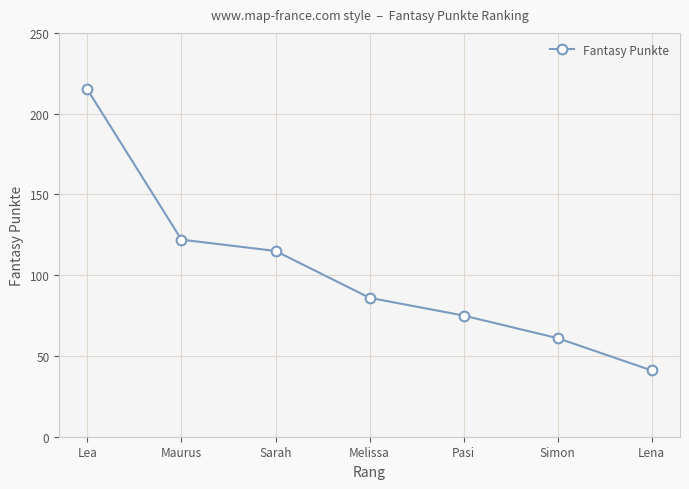

Rank the categories by value from lowest to highest.

Lena, Simon, Pasi, Melissa, Sarah, Maurus, Lea